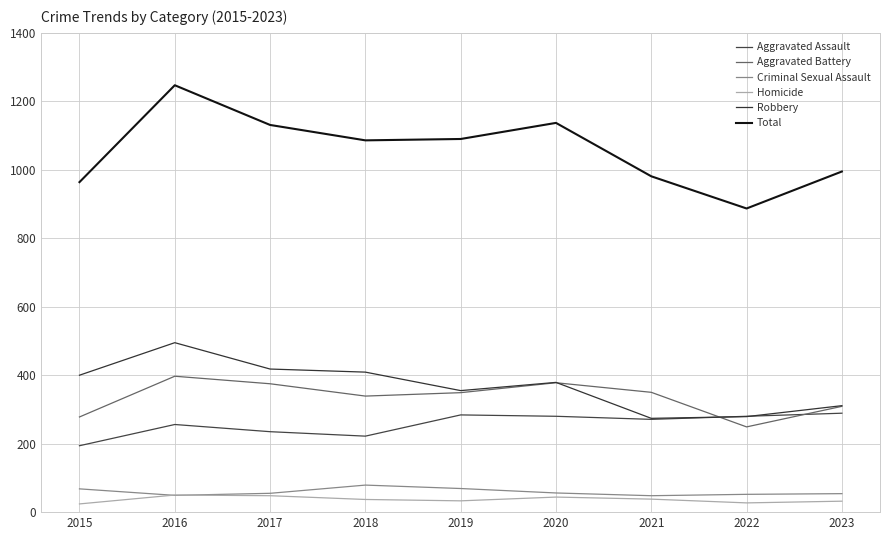

In Criminal Sexual Assault, how many points are lower than both neighbors (excluding endpoints)?

2